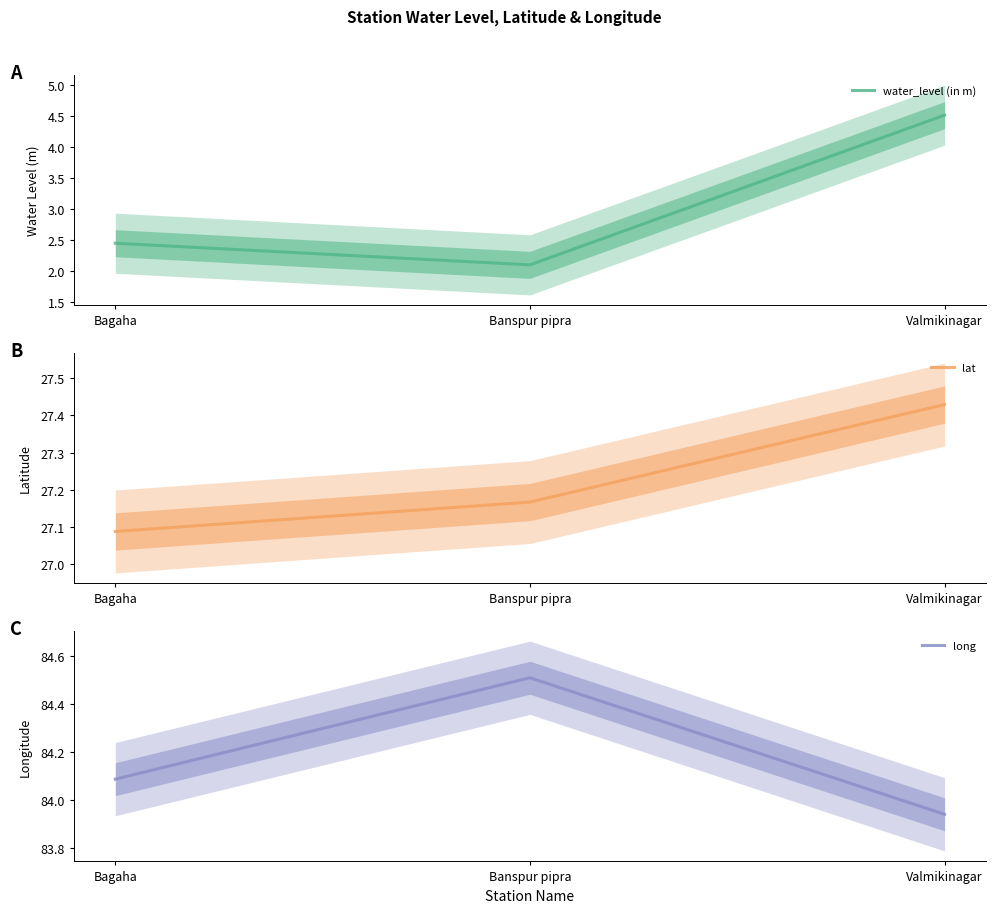

What is the total value across all series at Valmikinagar?

115.9